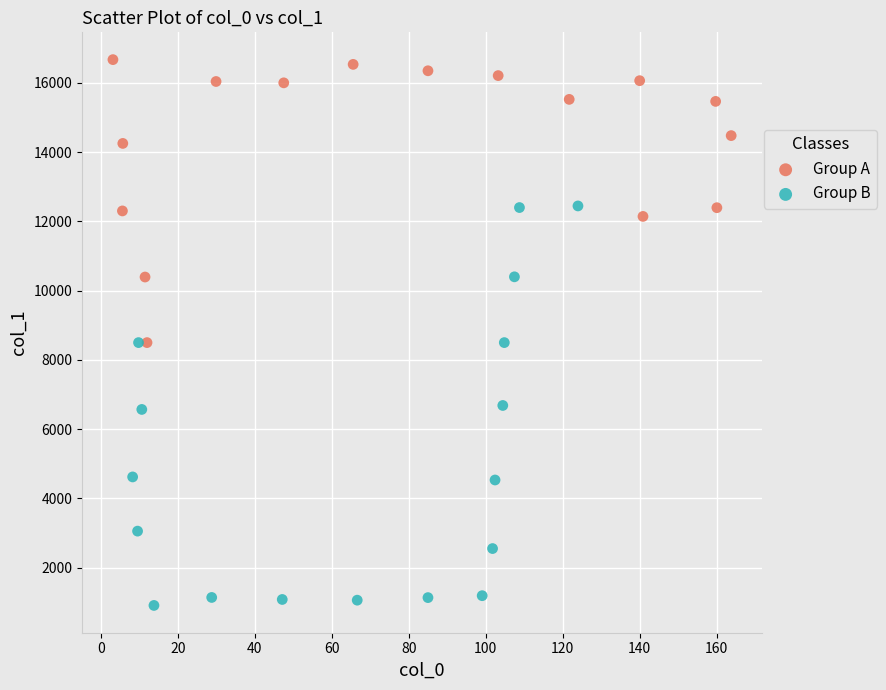

Which series has the widest spread of Y values?

Group B